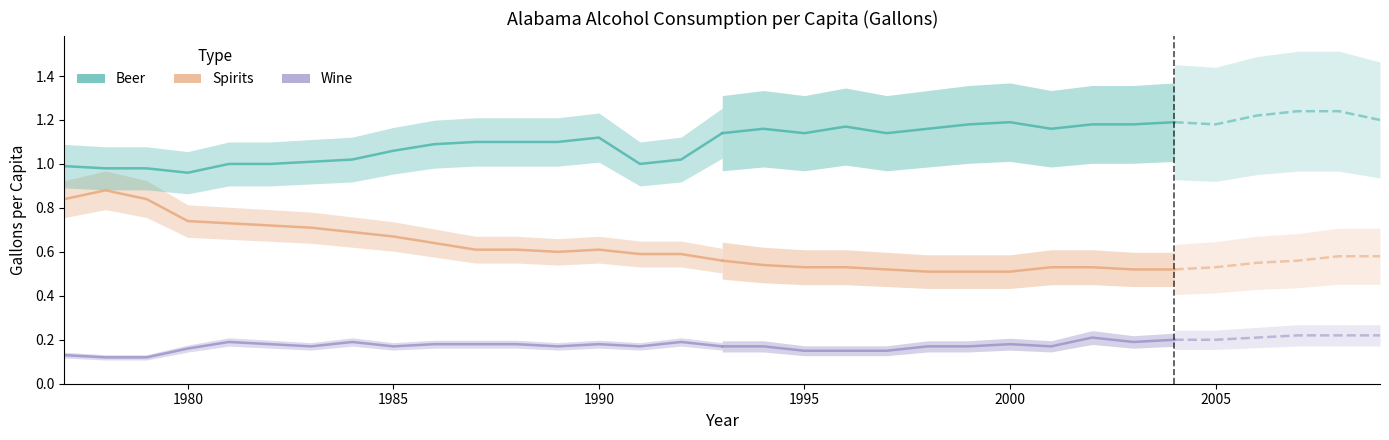

Where is the first local minimum for Wine?

1983